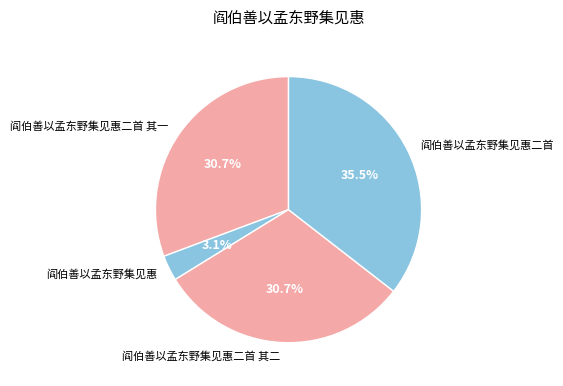

To the nearest percent, what portion does 阎伯善以孟东野集见惠二首 其二 represent?

31%